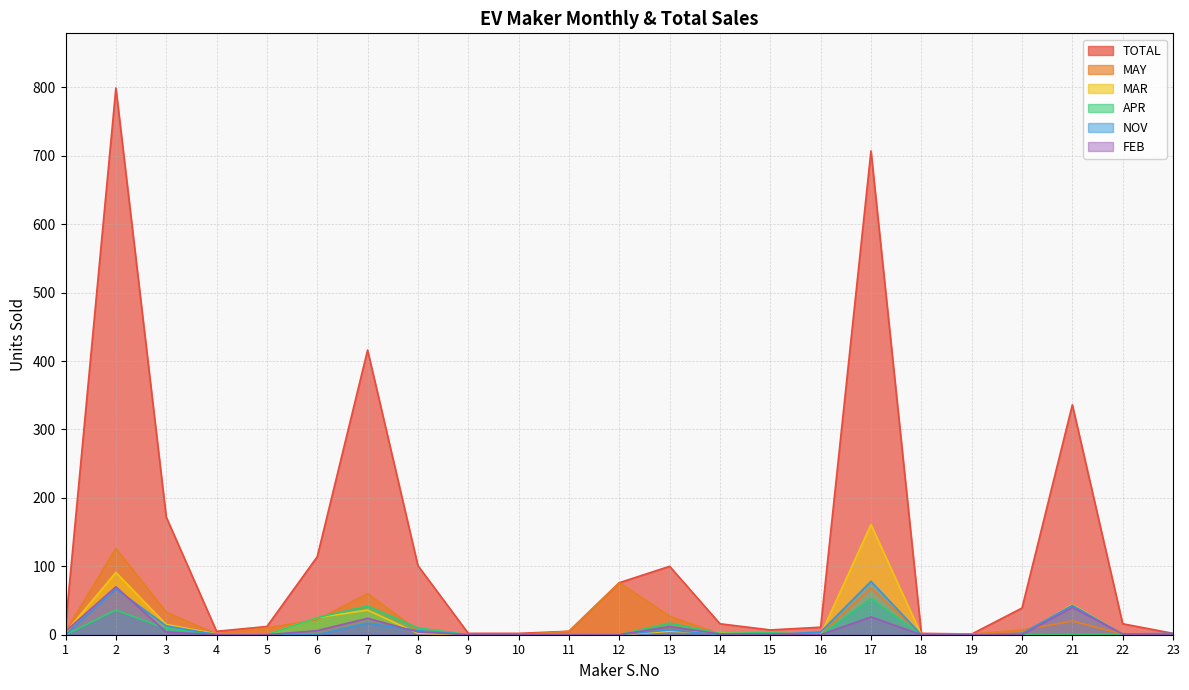

List the labels in order of TOTAL value, largest first.

2, 17, 7, 21, 3, 6, 8, 13, 12, 20, 14, 22, 1, 5, 16, 15, 4, 11, 9, 10, 18, 23, 19